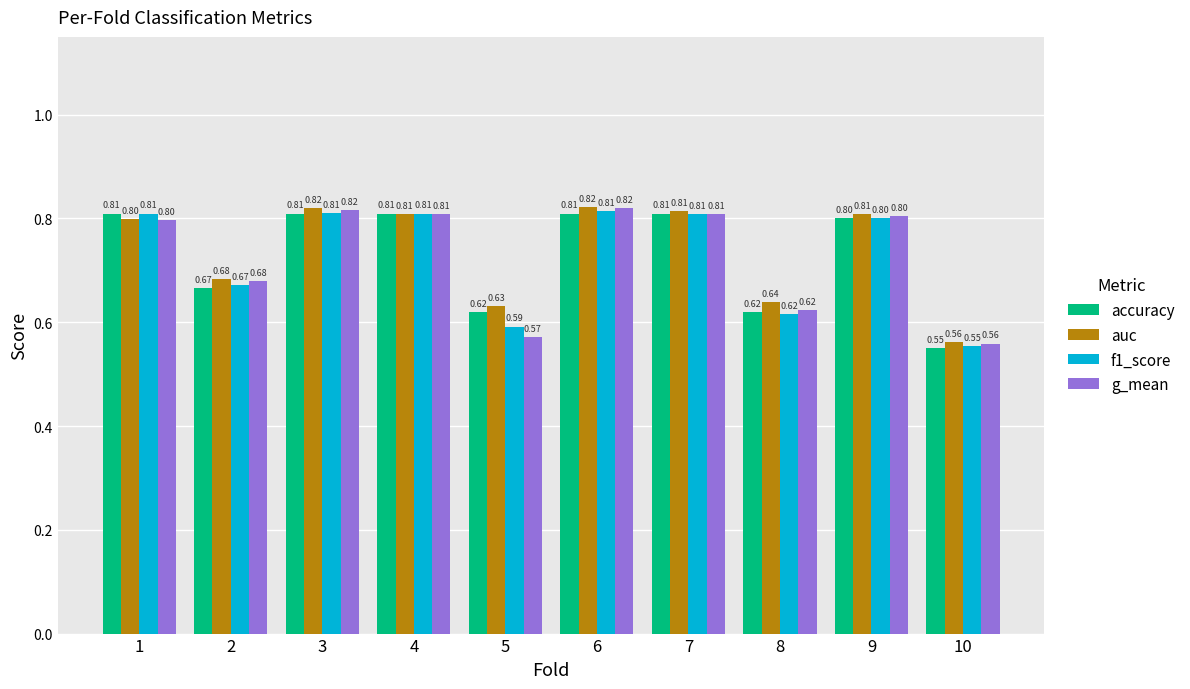

Is the value of f1_score at 10 greater than the value of auc at 7?

No